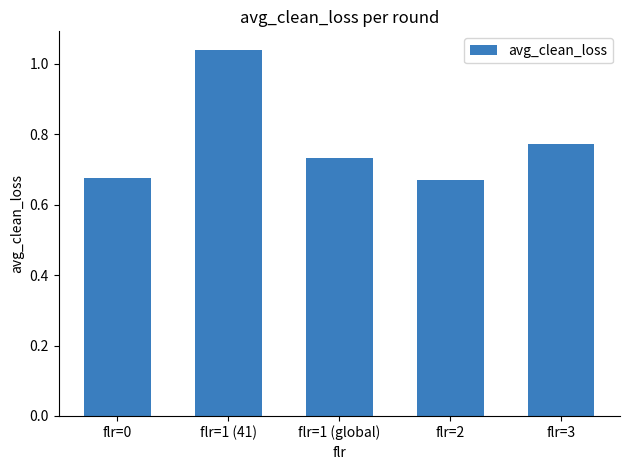

How many values are between 0 and 1?

4